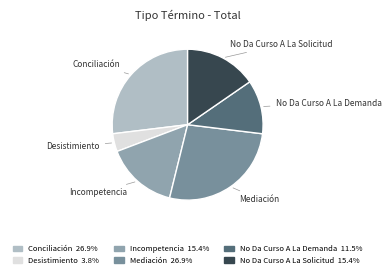

Is the sum of No Da Curso A La Demanda and Conciliación greater than half?

No